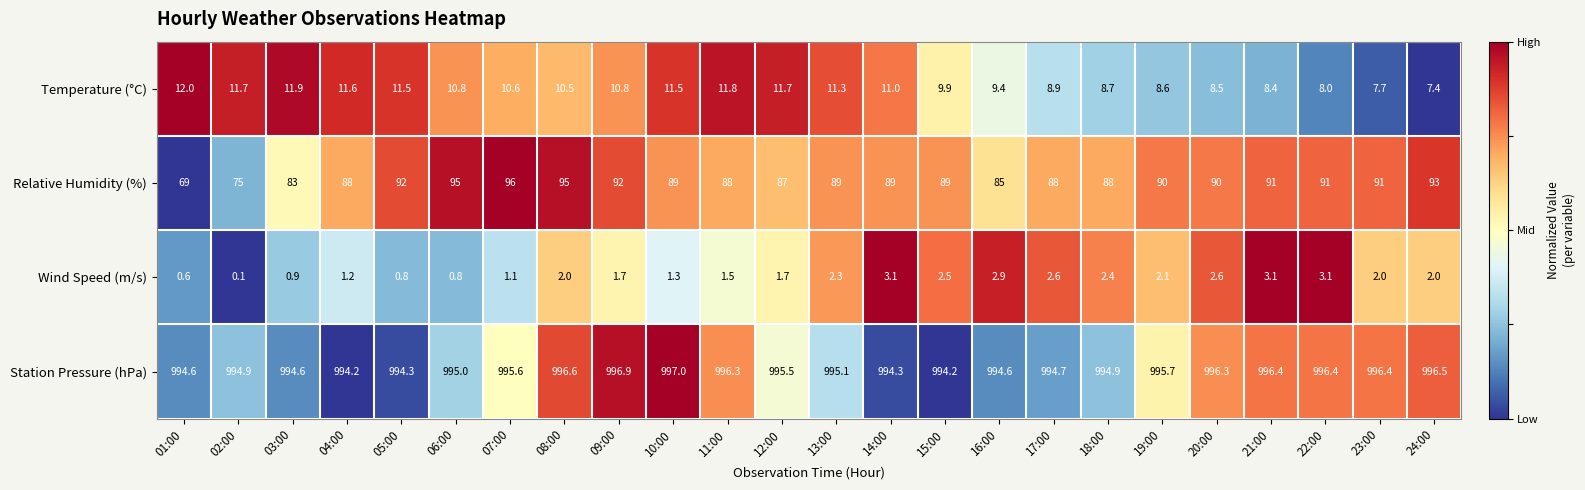

What is the sum of the Temperature (°C) values at 15:00 and 20:00?

18.4